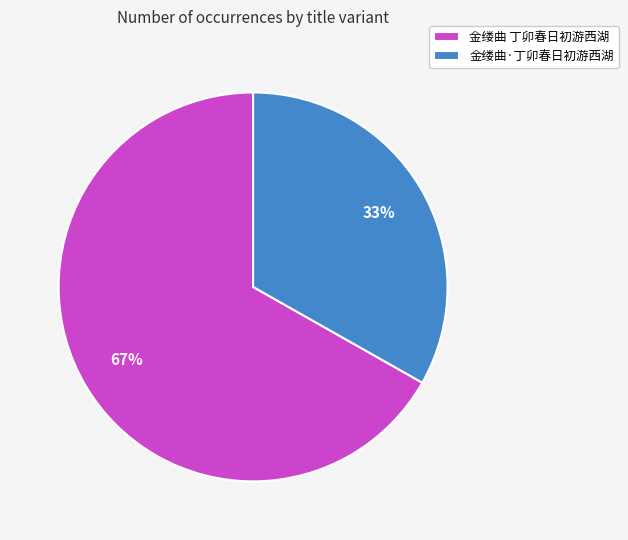

Rank the categories by value from highest to lowest.

金缕曲 丁卯春日初游西湖, 金缕曲·丁卯春日初游西湖